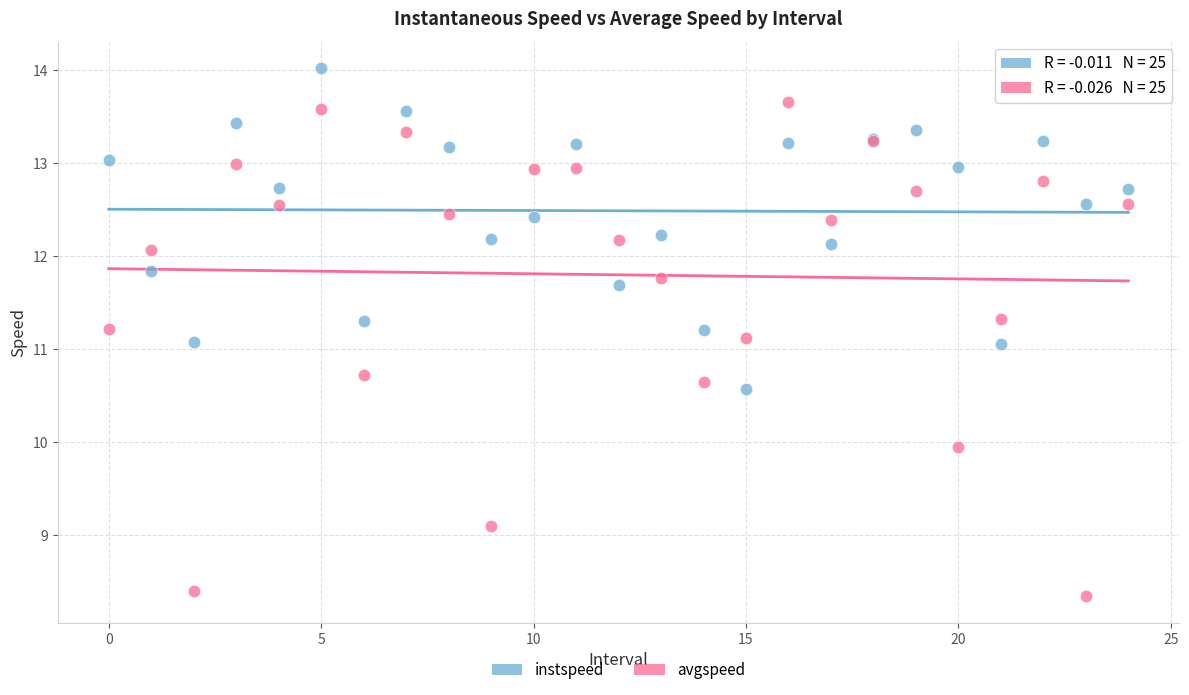

What are all the series names shown in the legend?

instspeed, avgspeed